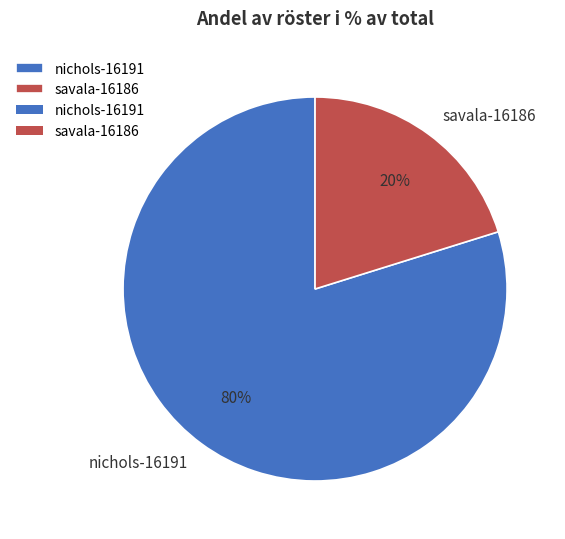

Which category has the smallest portion of the pie?

savala-16186